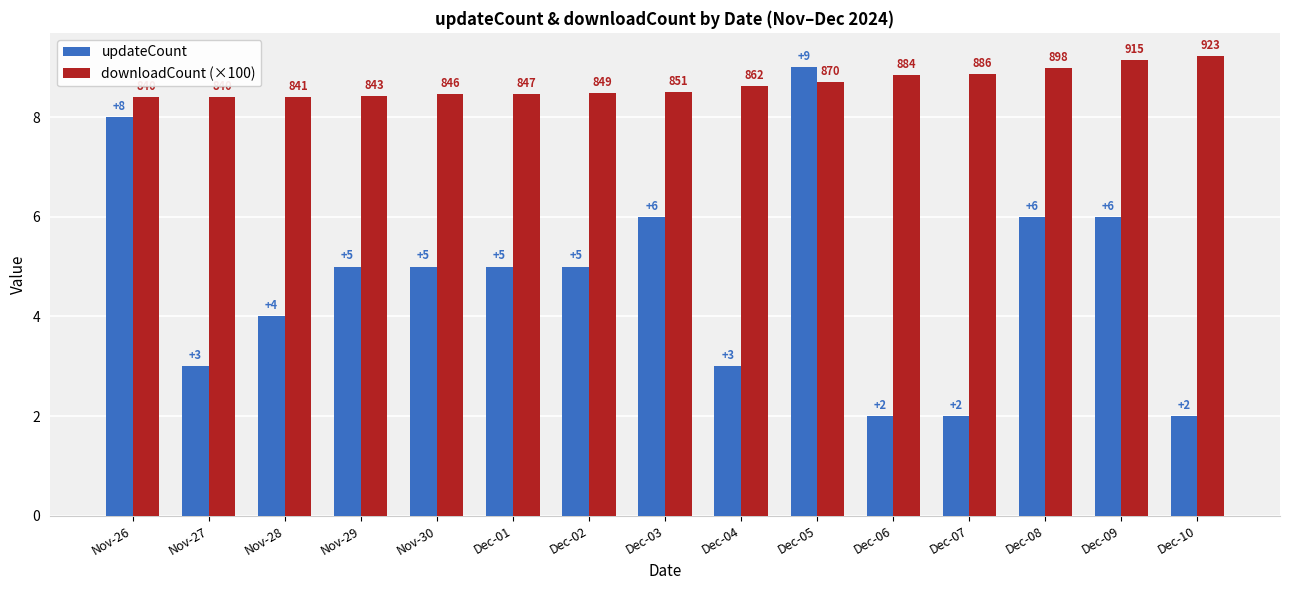

Which series has the largest range (max minus min)?

updateCount